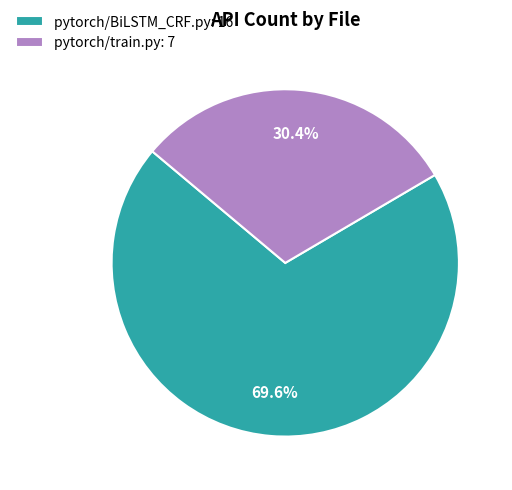

Rank the categories by value from lowest to highest.

pytorch/train.py, pytorch/BiLSTM_CRF.py